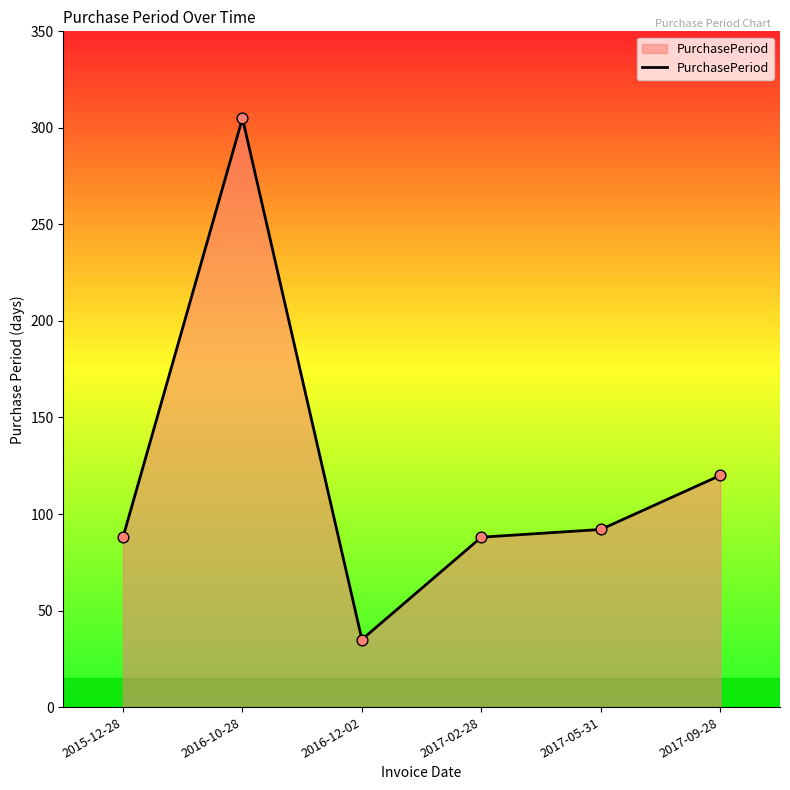

Between 2017-02-28 and 2017-05-31, which is larger?

2017-05-31